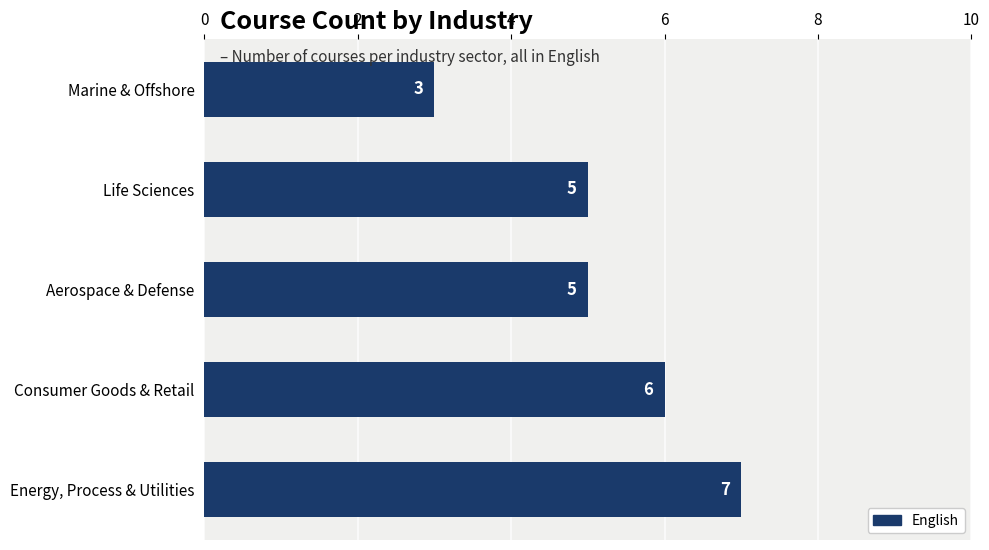

What is the average value?

5